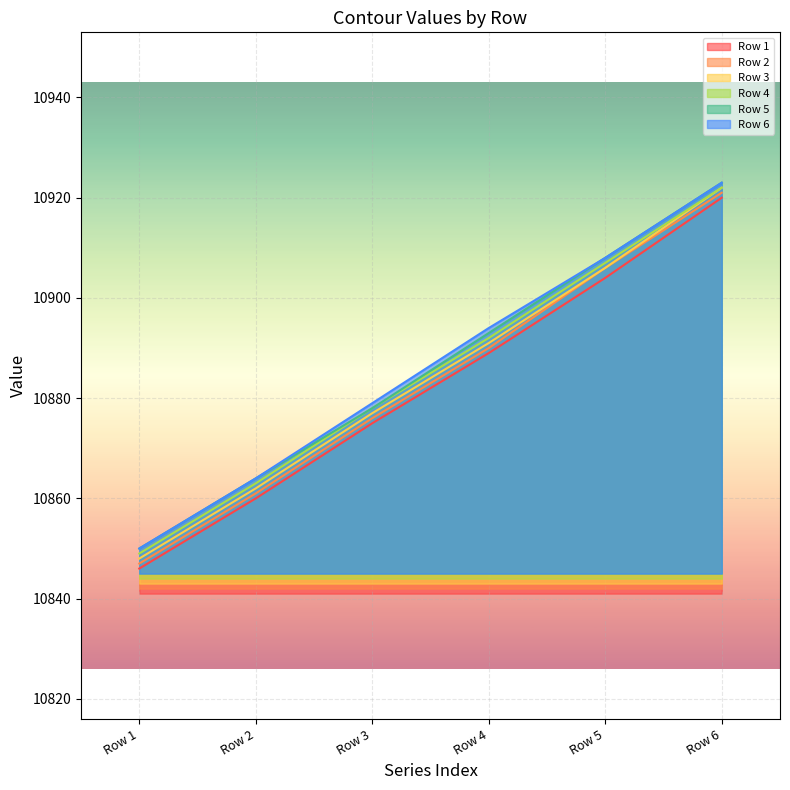

List the series in order of their peak value, lowest first.

Row 1, Row 2, Row 3, Row 4, Row 5, Row 6